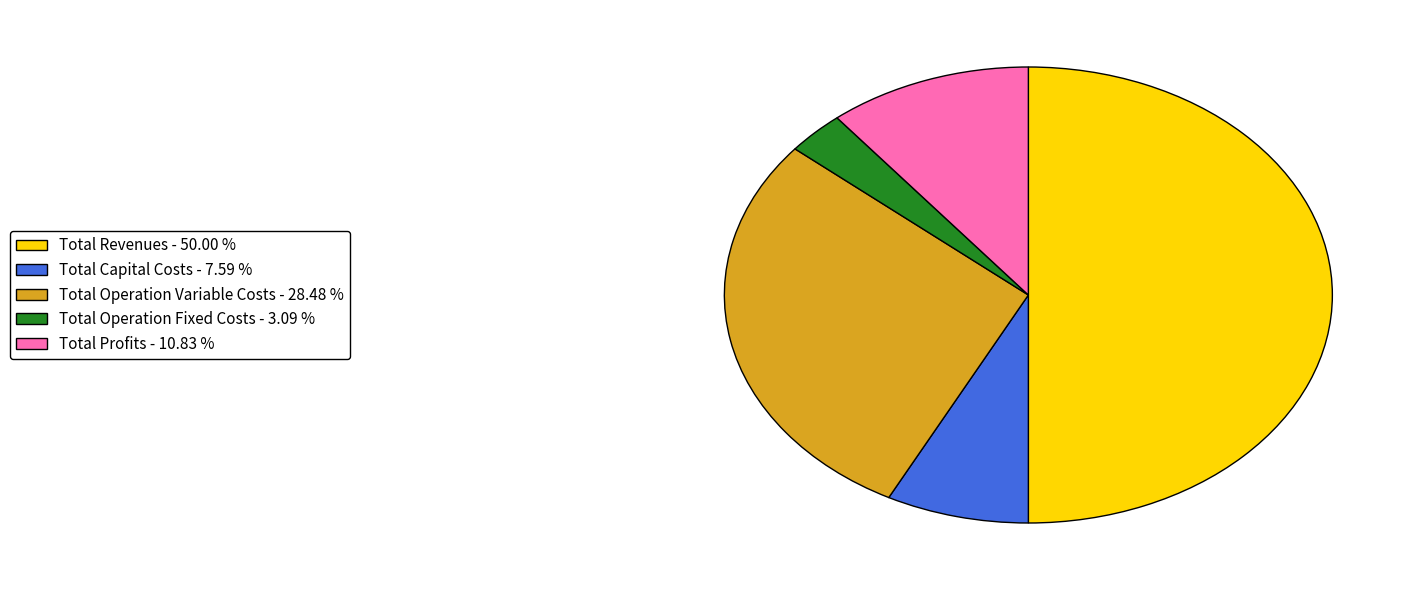

Is it true that Total Capital Costs is 1% of the pie?

False